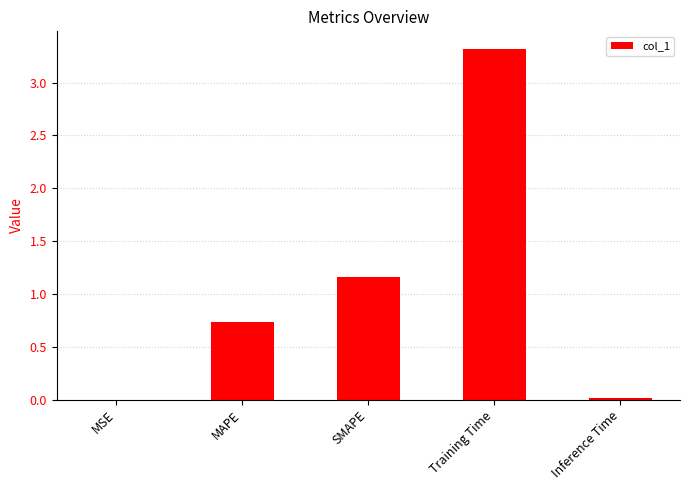

The value at MAPE is 1.1. True or false?

False